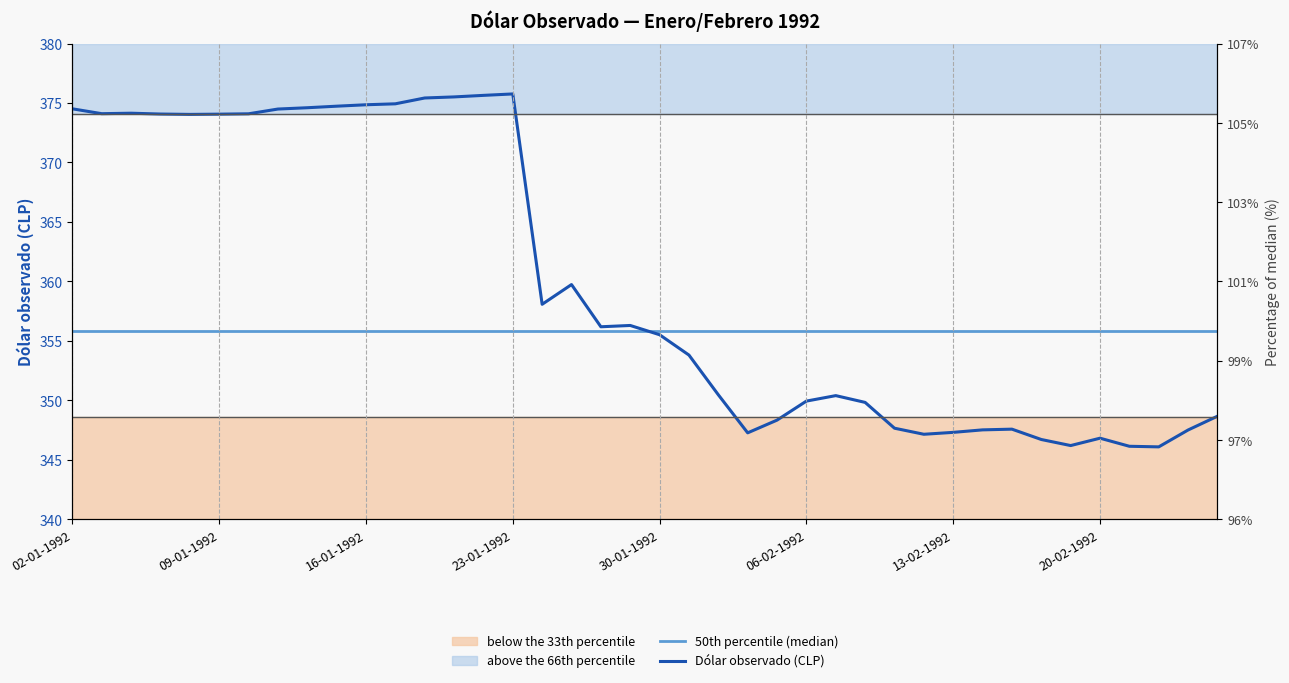

The value of 50th percentile (median) at 17 is 355.8. True or false?

True